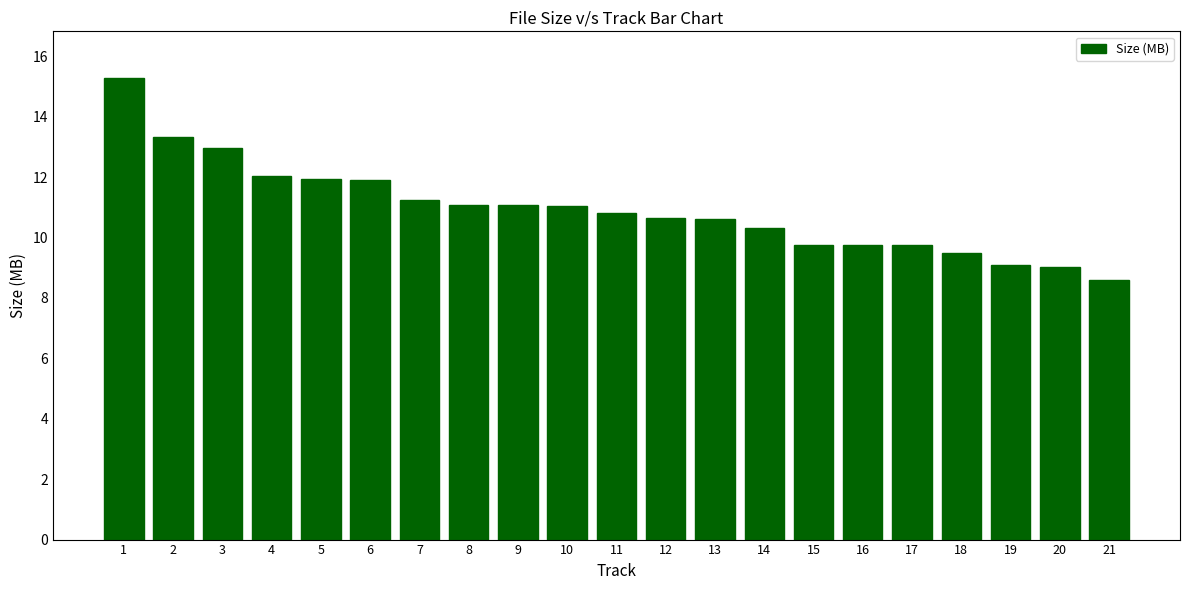

At which category does the chart reach its minimum across all series?

21